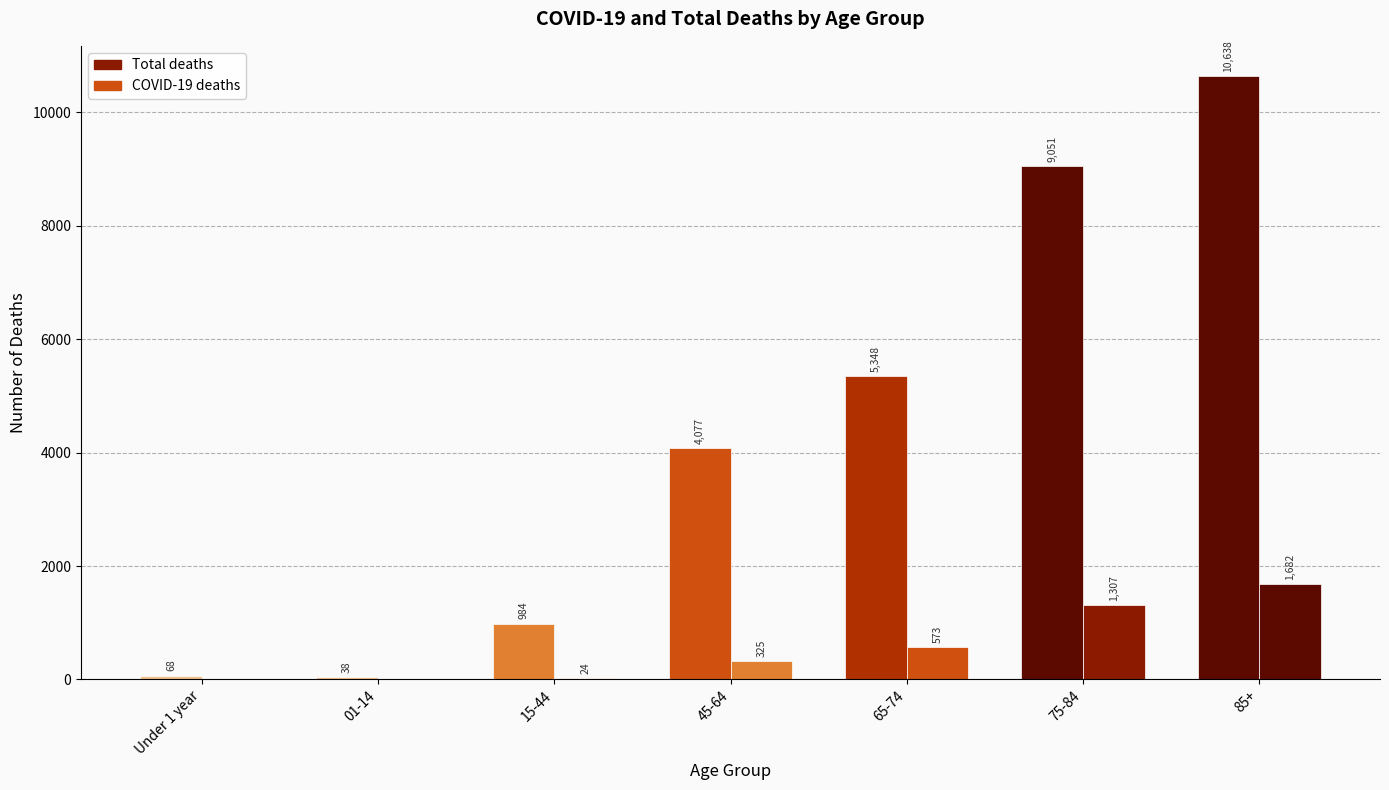

How many categories are shown in the chart?

7